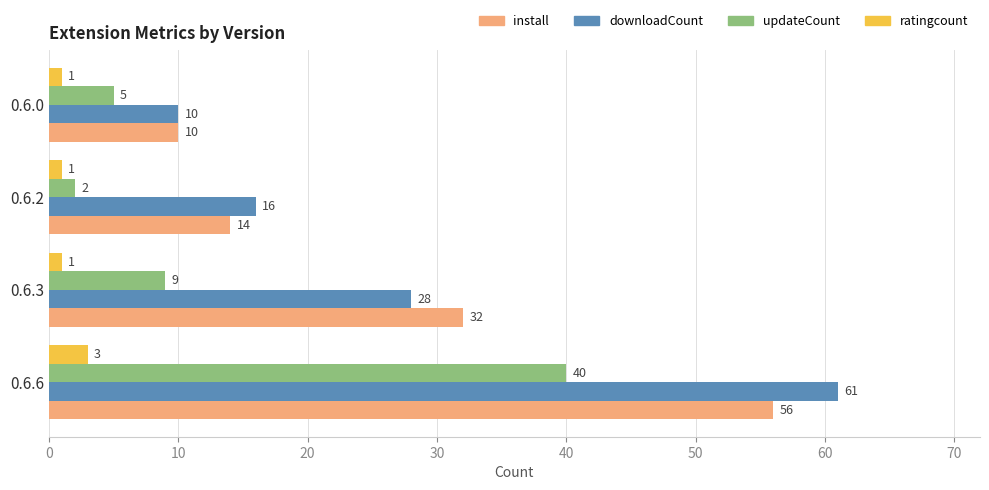

List the series in order of their peak value, highest first.

downloadCount, install, updateCount, ratingcount